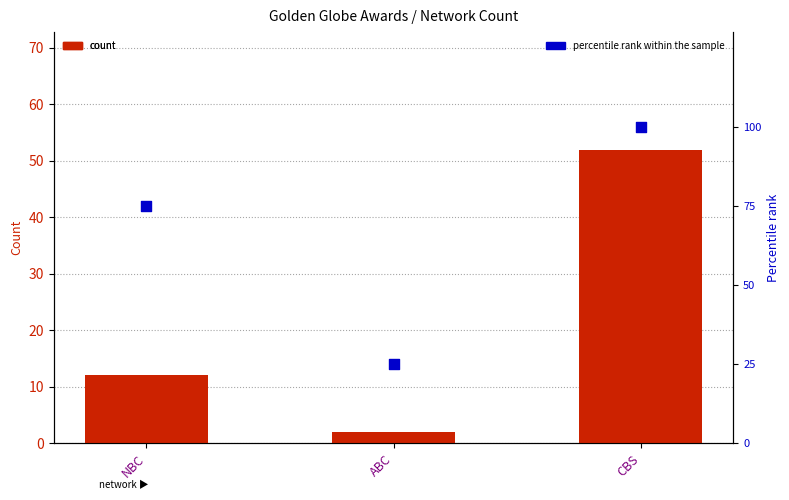

What is the total value across all series at ABC?

27